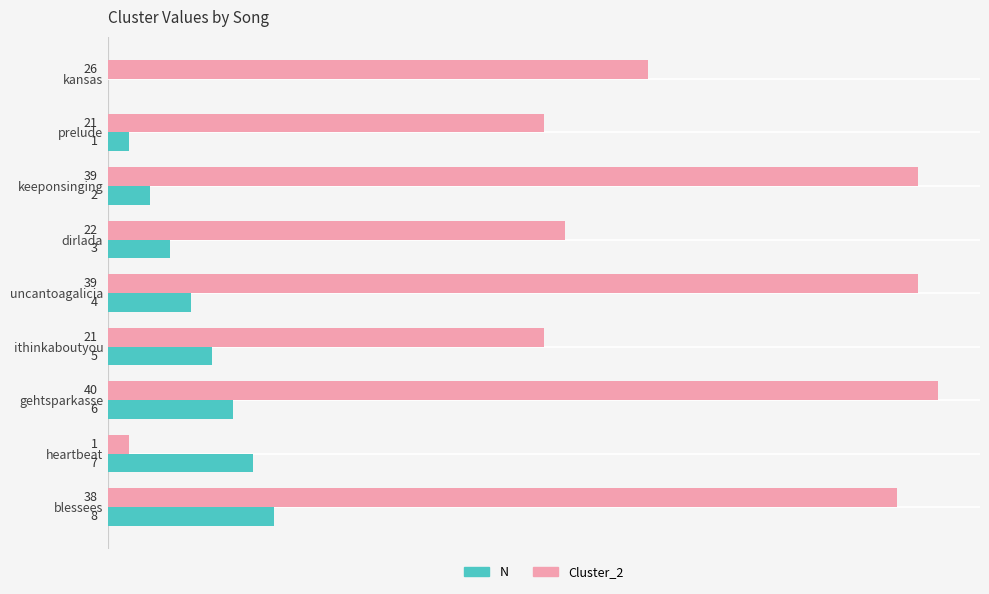

Where is N nearest to the value 4?

uncantoagalicia